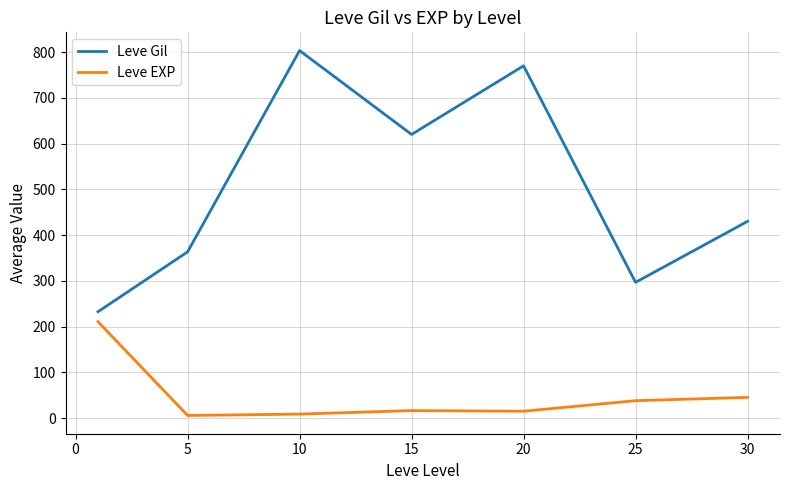

Rank the series by their maximum value, from highest to lowest.

Leve Gil, Leve EXP